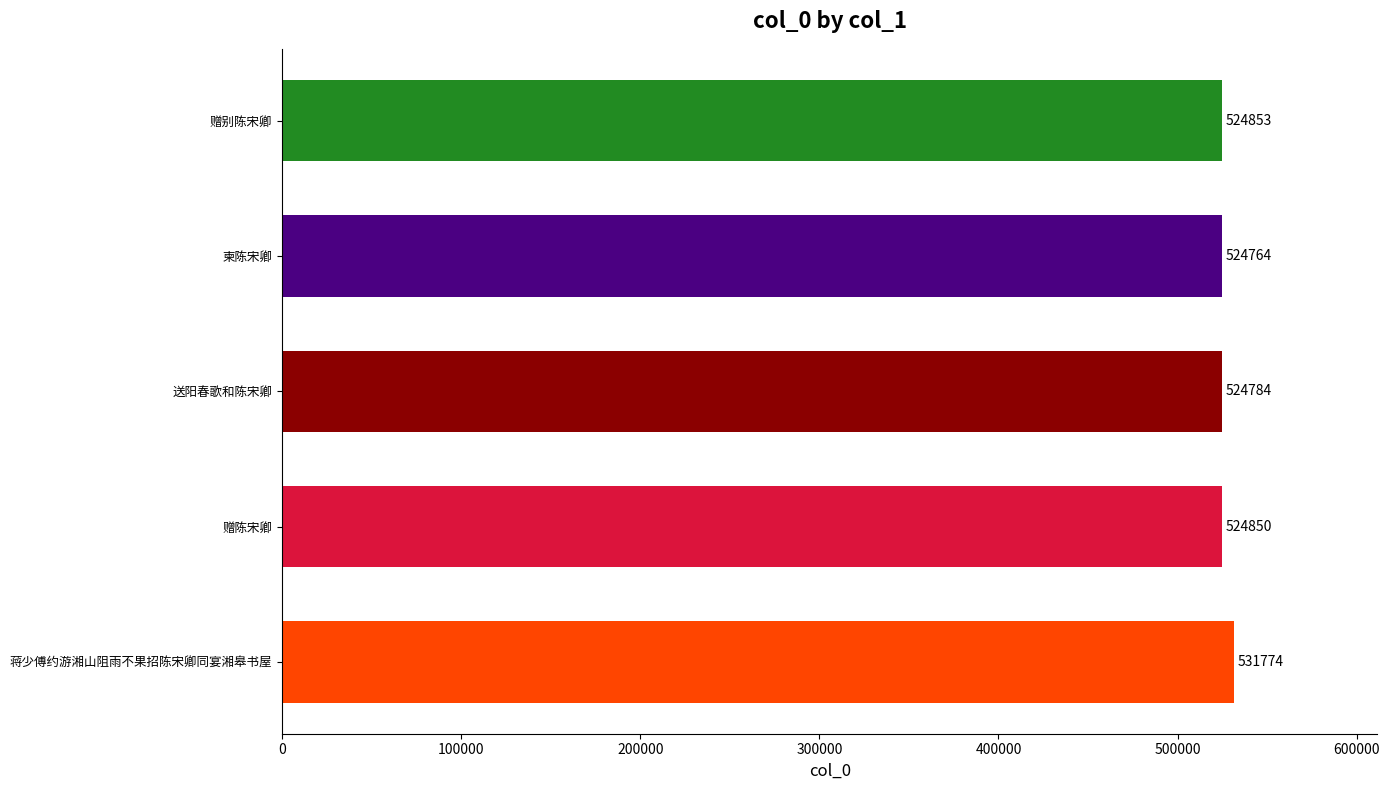

Rank the categories by value from highest to lowest.

蒋少傅约游湘山阻雨不果招陈宋卿同宴湘皋书屋, 赠别陈宋卿, 赠陈宋卿, 送阳春歌和陈宋卿, 柬陈宋卿